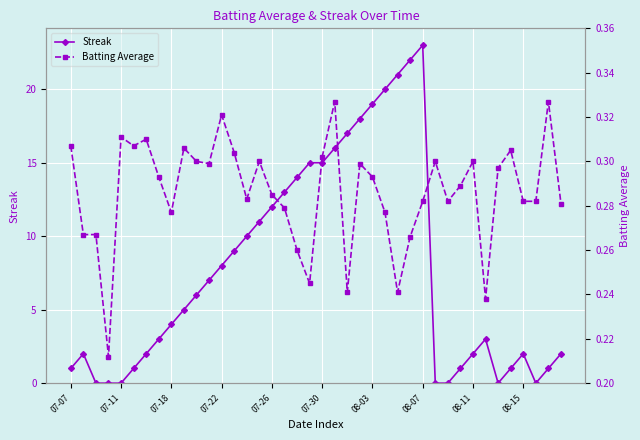

Reading left to right, what are all the values shown in this chart?

Streak: 1.0	2.0	0.0	0.0	0.0	1.0	2.0	3.0	4.0	5.0	6.0	7.0	8.0	9.0	10.0	11.0	12.0	13.0	14.0	15.0	15.0	16.0	17.0	18.0	19.0	20.0	21.0	22.0	23.0	0.0	0.0	1.0	2.0	3.0	0.0	1.0	2.0	0.0	1.0	2.0
Batting Average: 0.3	0.3	0.3	0.2	0.3	0.3	0.3	0.3	0.3	0.3	0.3	0.3	0.3	0.3	0.3	0.3	0.3	0.3	0.3	0.2	0.3	0.3	0.2	0.3	0.3	0.3	0.2	0.3	0.3	0.3	0.3	0.3	0.3	0.2	0.3	0.3	0.3	0.3	0.3	0.3